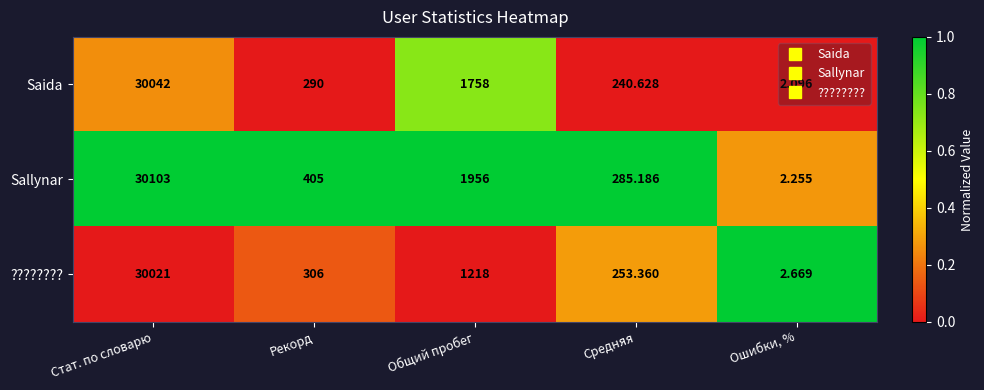

Which category has the lowest value in the Sallynar series?

Ошибки, %